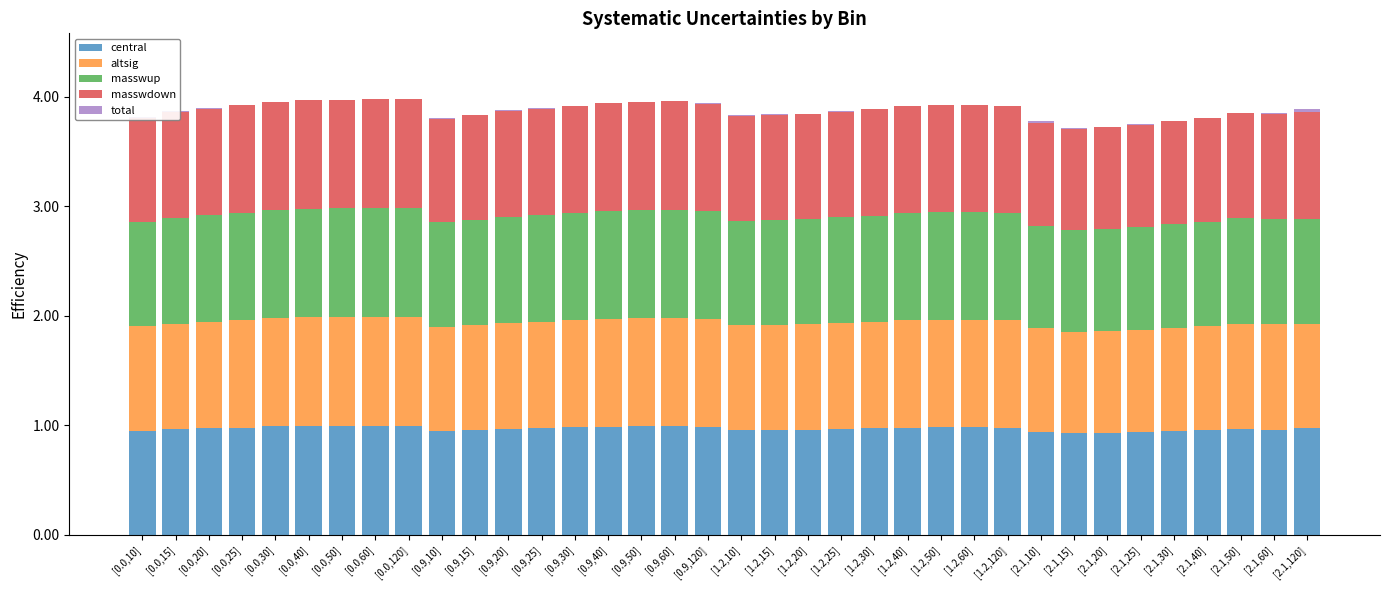

What is the sum of the central values at [0.9,20] and [0.9,25]?

1.9